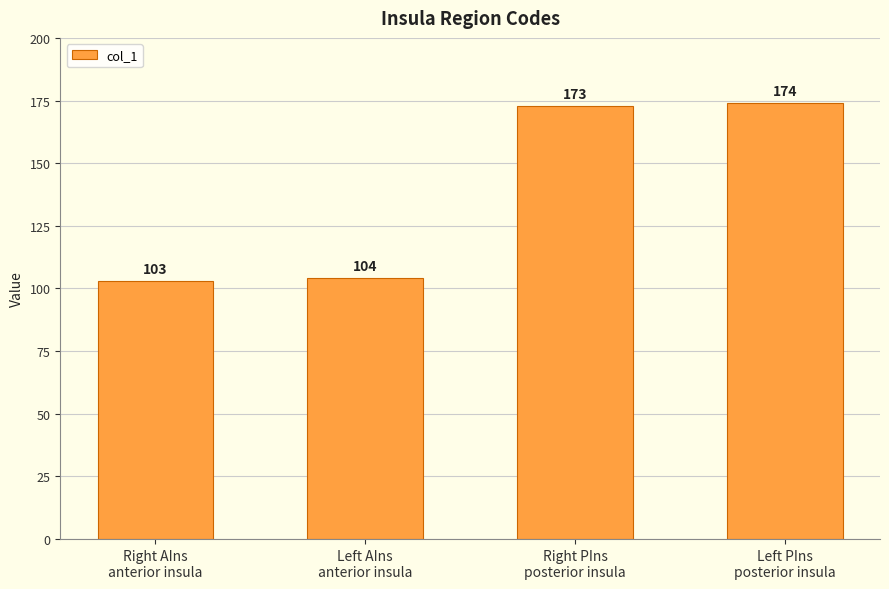

How many bars are there in total?

4